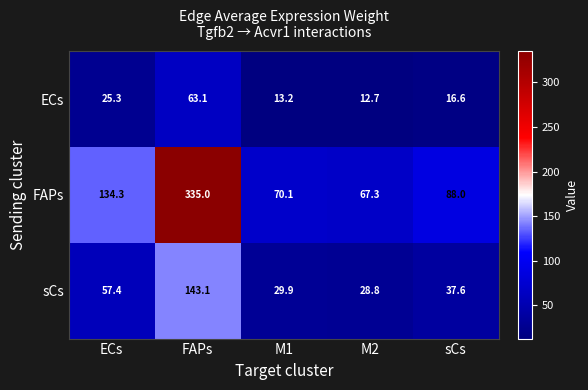

How many data points in ECs are above 16?

3